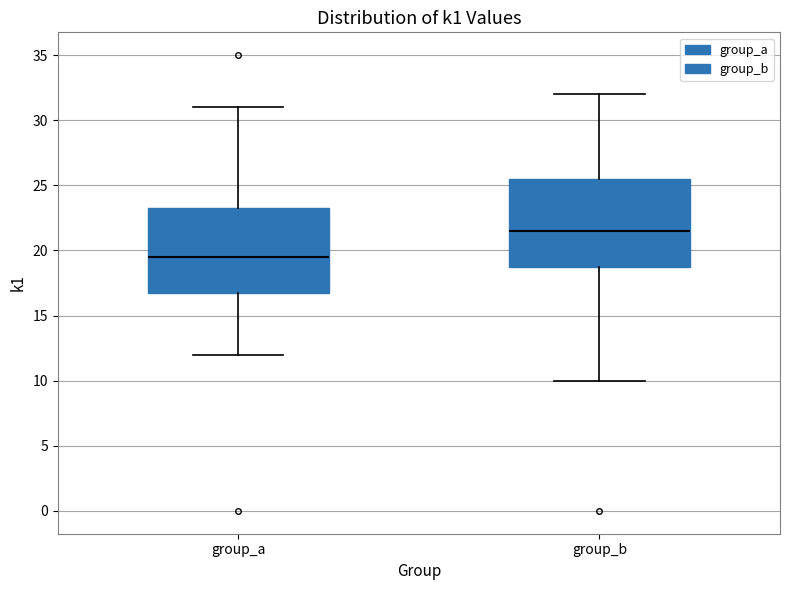

Which box's median line is the highest?

group_b